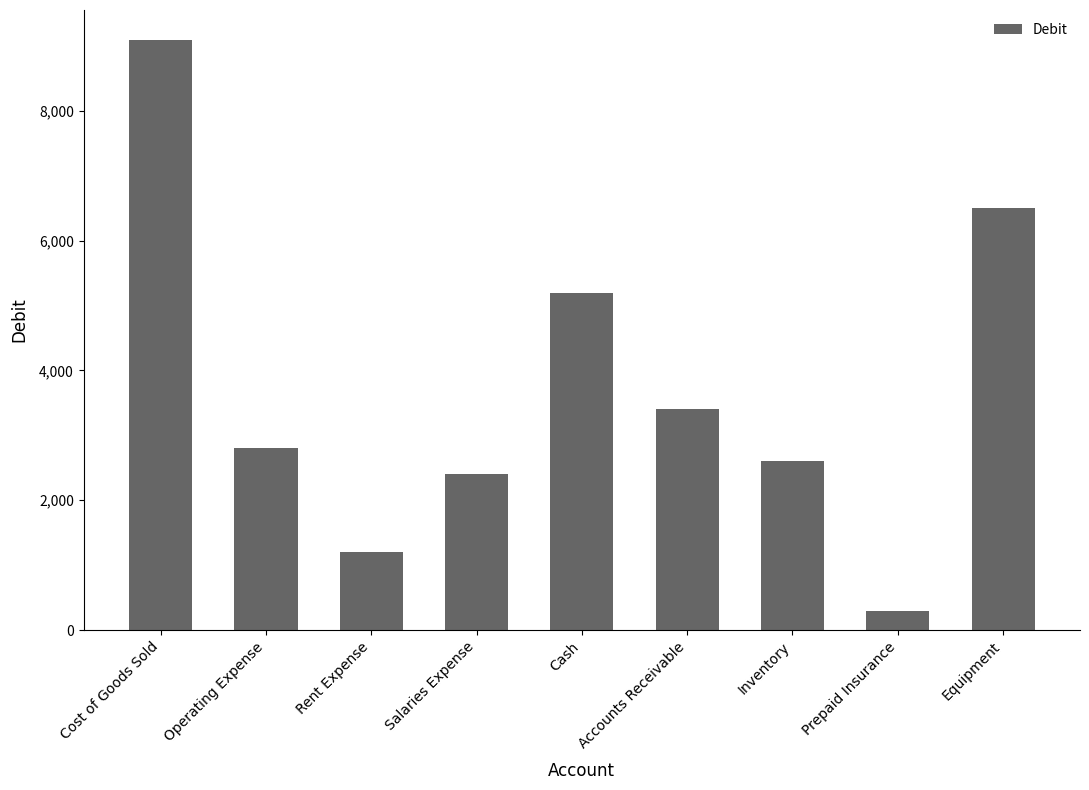

What is the maximum value shown in the chart?

9100